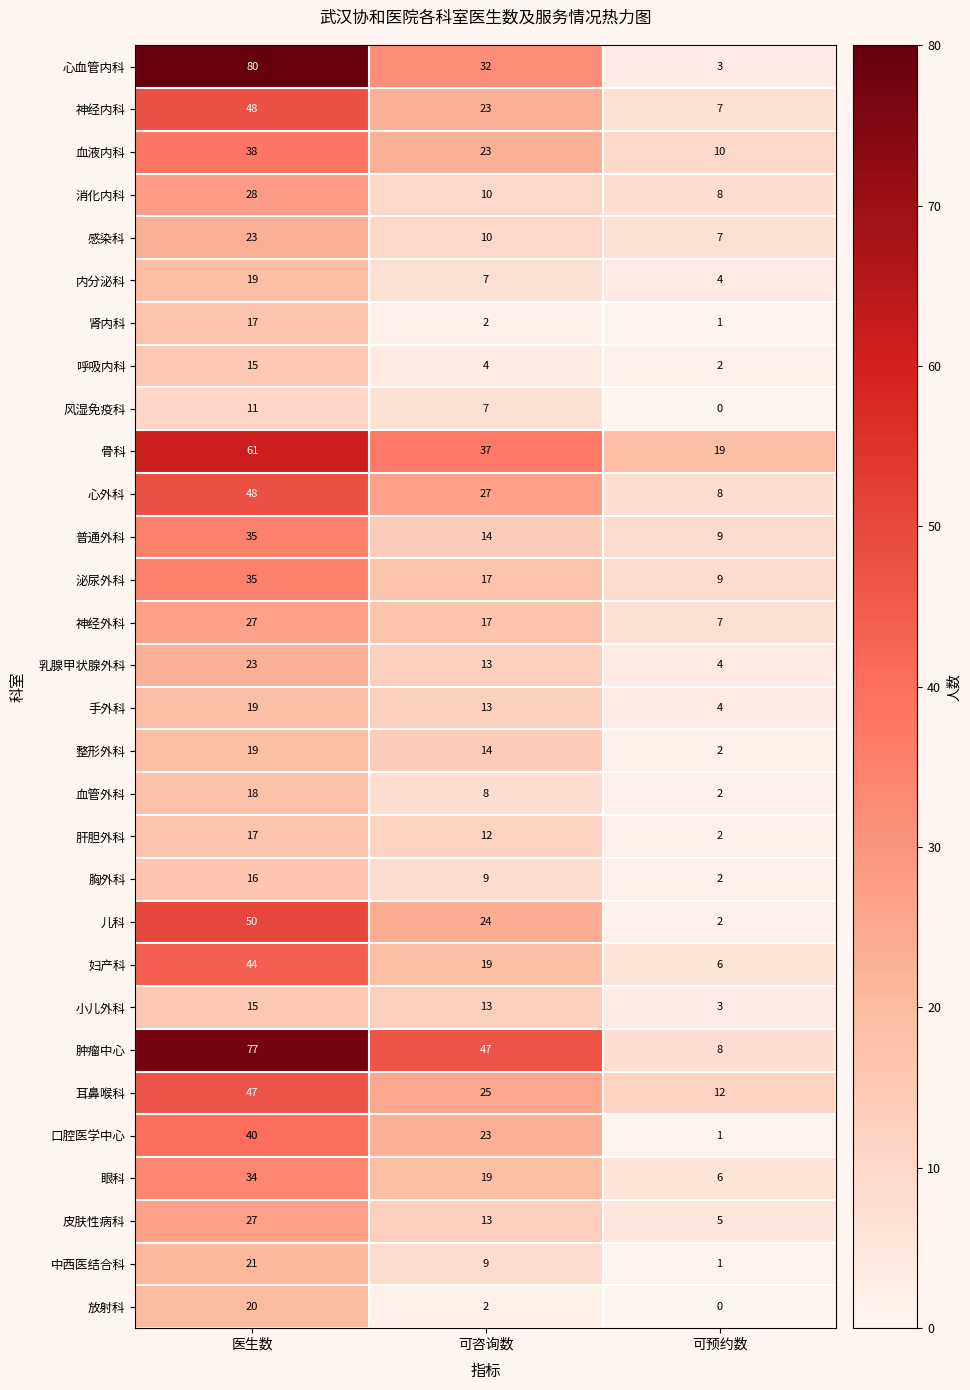

Which series has the largest range (max minus min)?

心血管内科